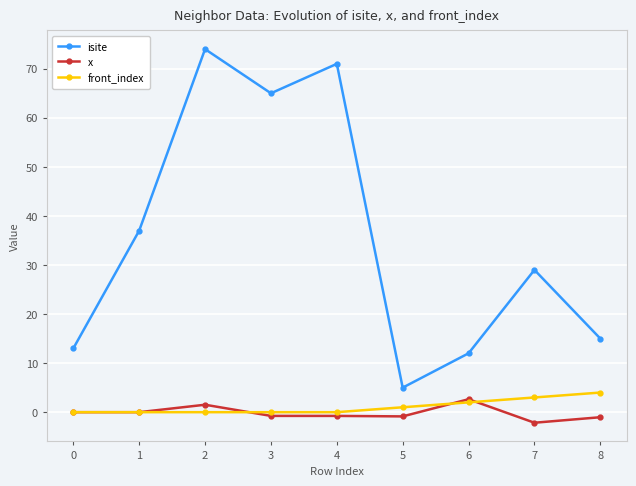

At how many categories does at least one series exceed 32?

4